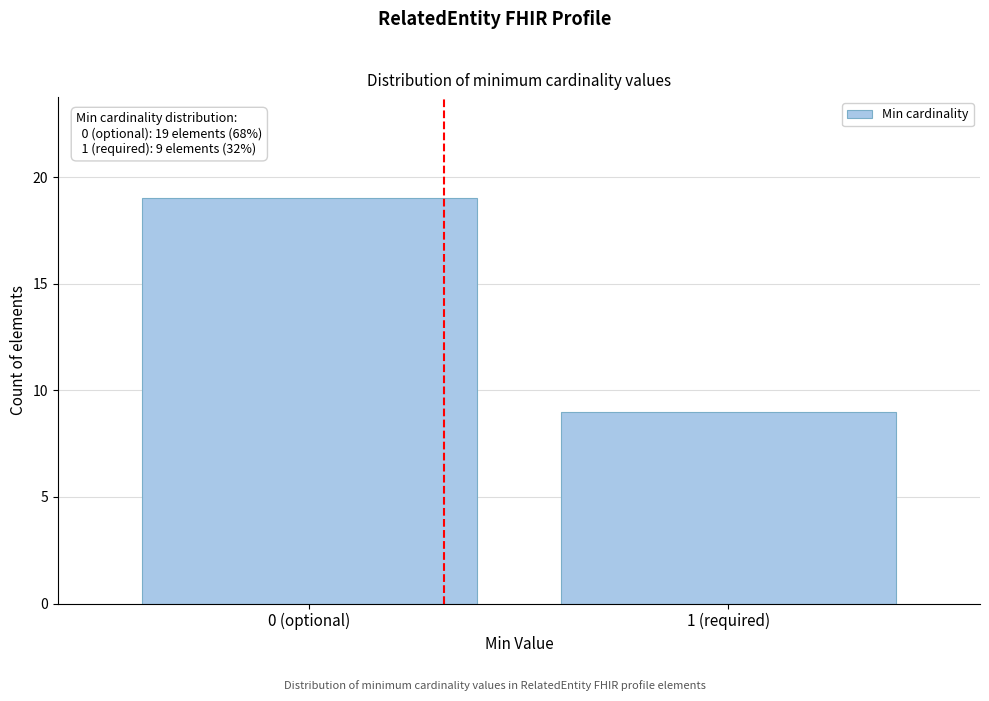

Reading left to right, extract all data points from this chart.

19	9